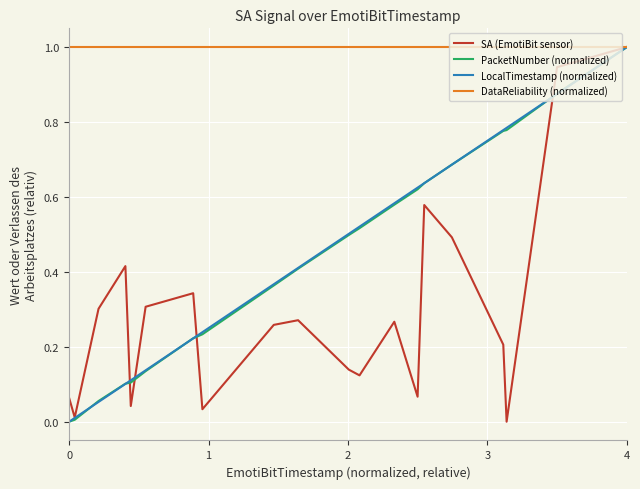

What is the maximum value for DataReliability (normalized)?

1.0